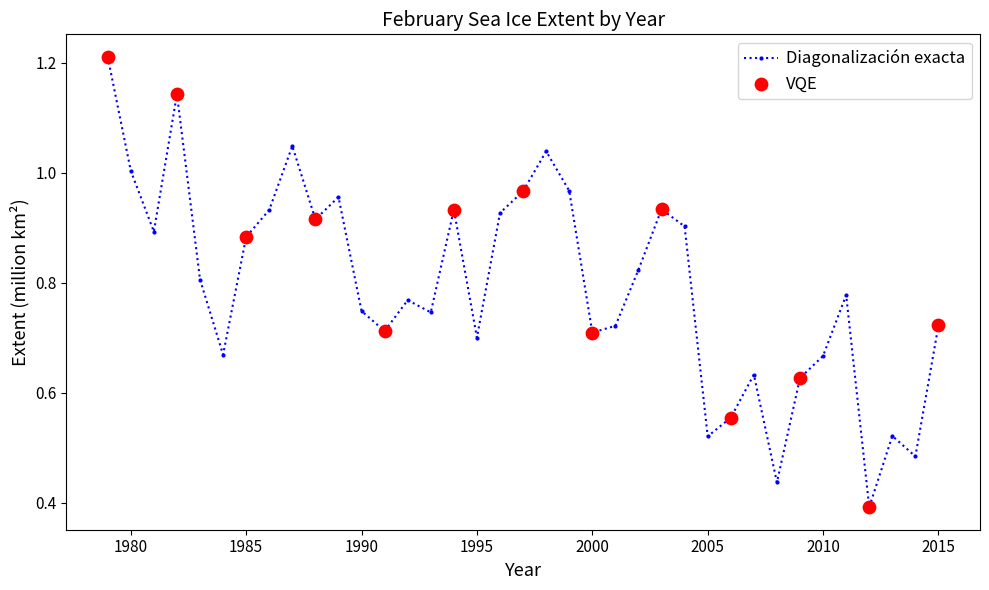

What is the sum of all values?

29.4